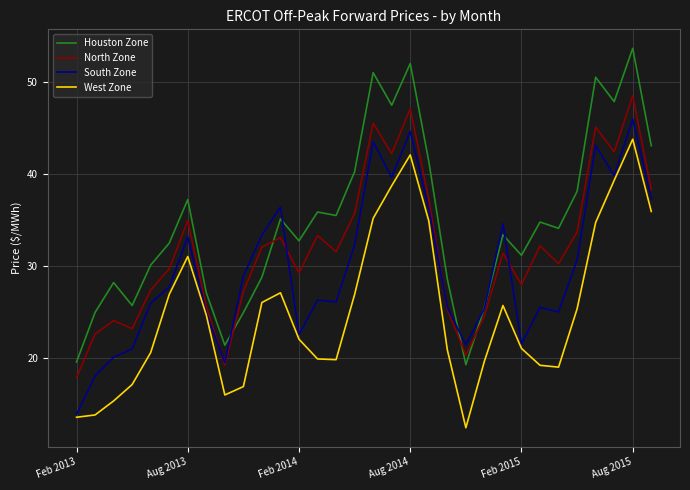

Which series has the widest spread of values?

Houston Zone